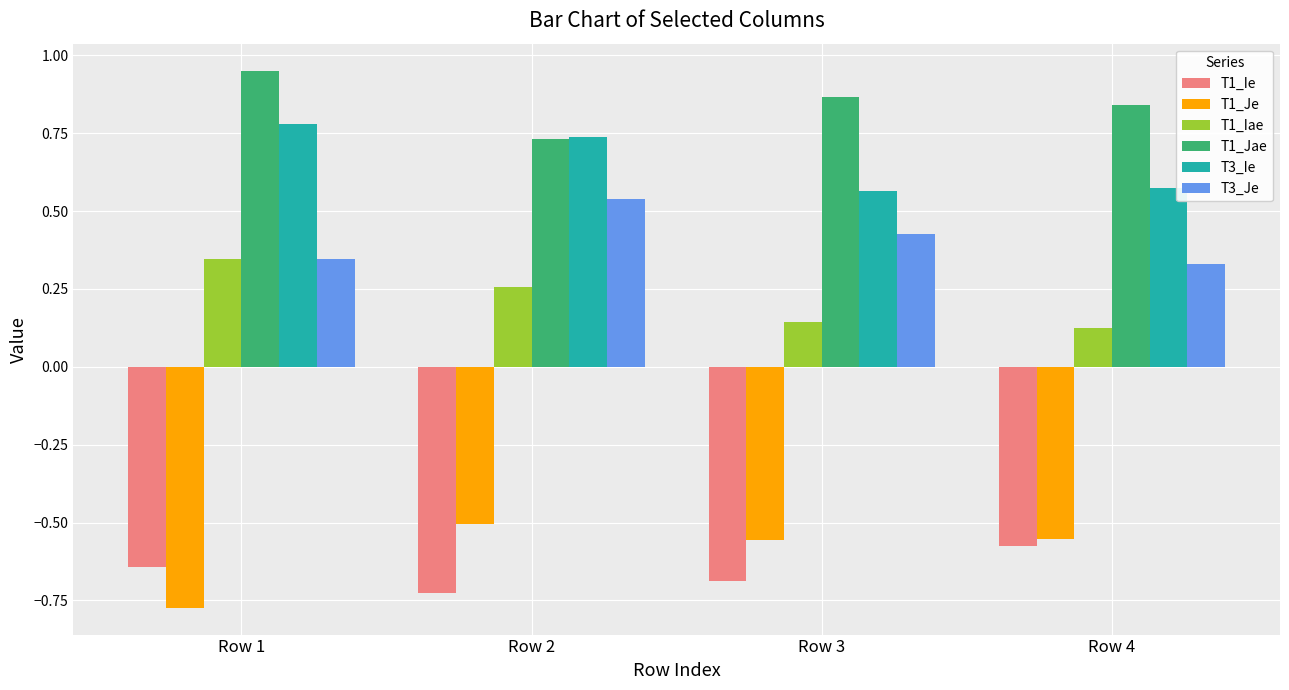

The T1_Je series shows -0.9 at Row 4. True or false?

False